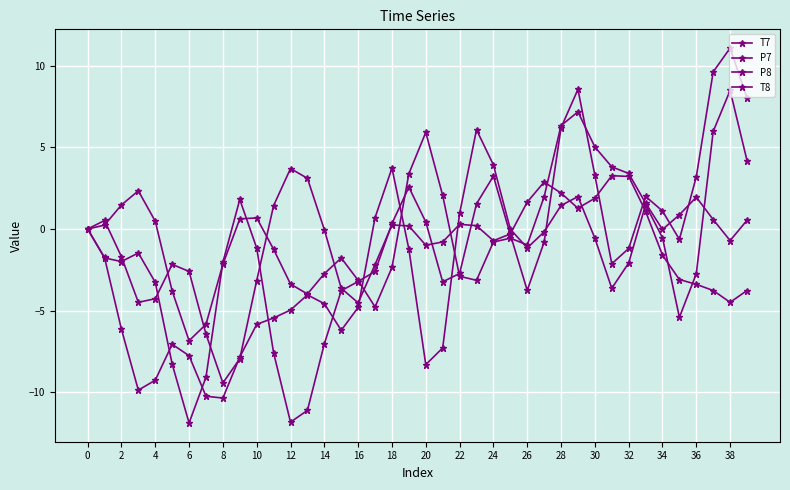

Count the number of data series in this chart.

4